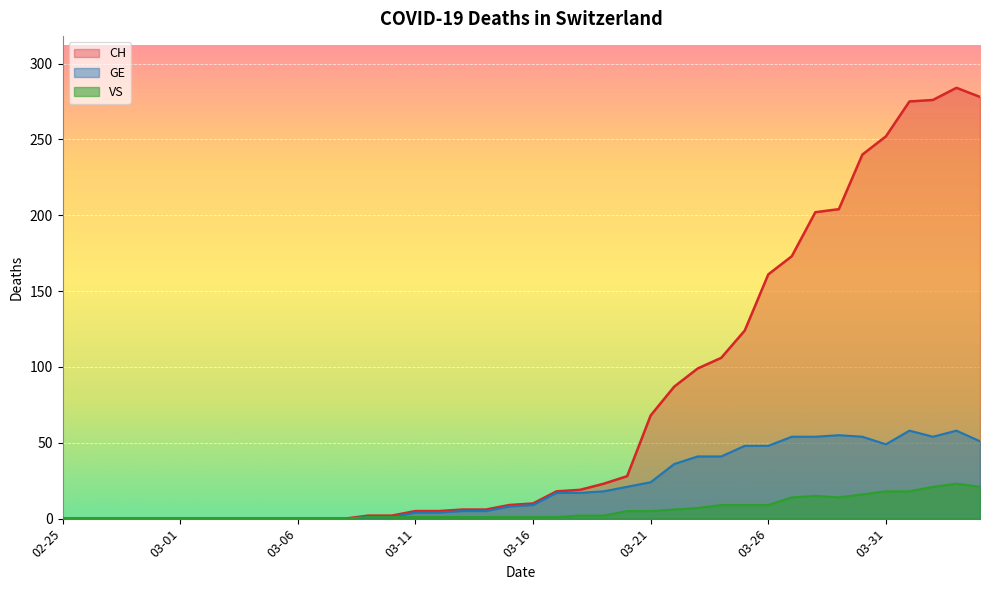

At which label does CH first exceed 10?

2020-03-17